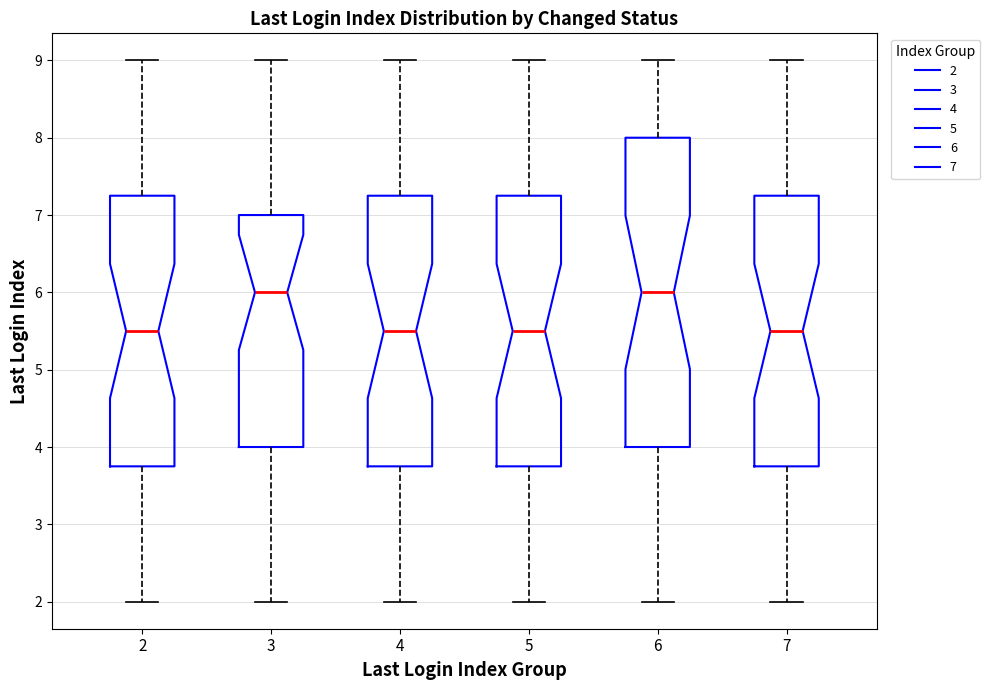

Reading left to right, read every box against the y-axis: the position of its median line, the range the box covers, and the ends of its whiskers. The values are not printed on the chart, so give them approximately, as read against the axis.

2: median 5.5, box 3.8 to 7.3, whiskers 2.0 to 9.0
3: median 6.0, box 4.0 to 7.0, whiskers 2.0 to 9.0
4: median 5.5, box 3.8 to 7.3, whiskers 2.0 to 9.0
5: median 5.5, box 3.8 to 7.3, whiskers 2.0 to 9.0
6: median 6.0, box 4.0 to 8.0, whiskers 2.0 to 9.0
7: median 5.5, box 3.8 to 7.3, whiskers 2.0 to 9.0